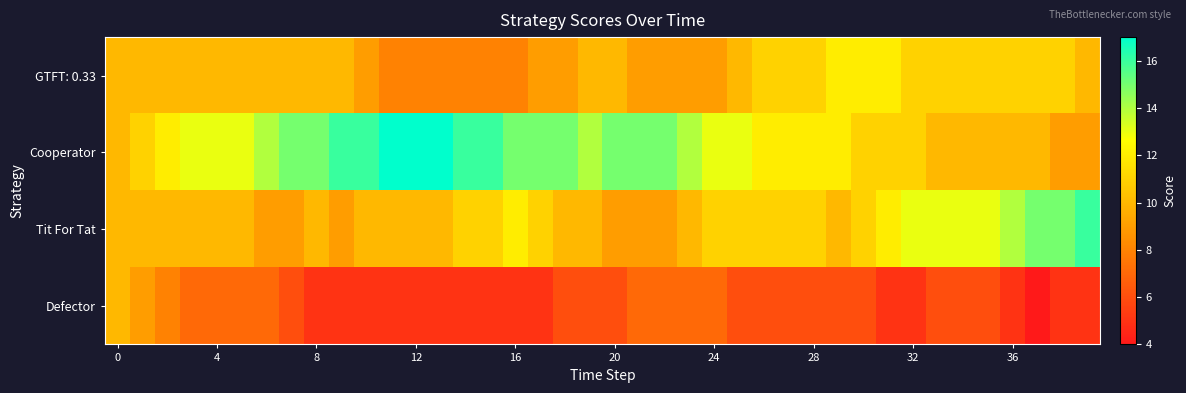

What is the smallest value displayed?

4